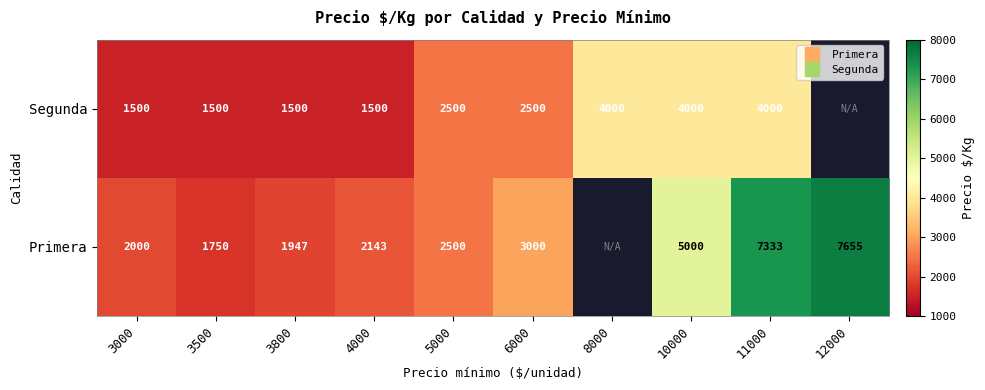

True or false: Primera has a value of 3000.0 at 6000.

True